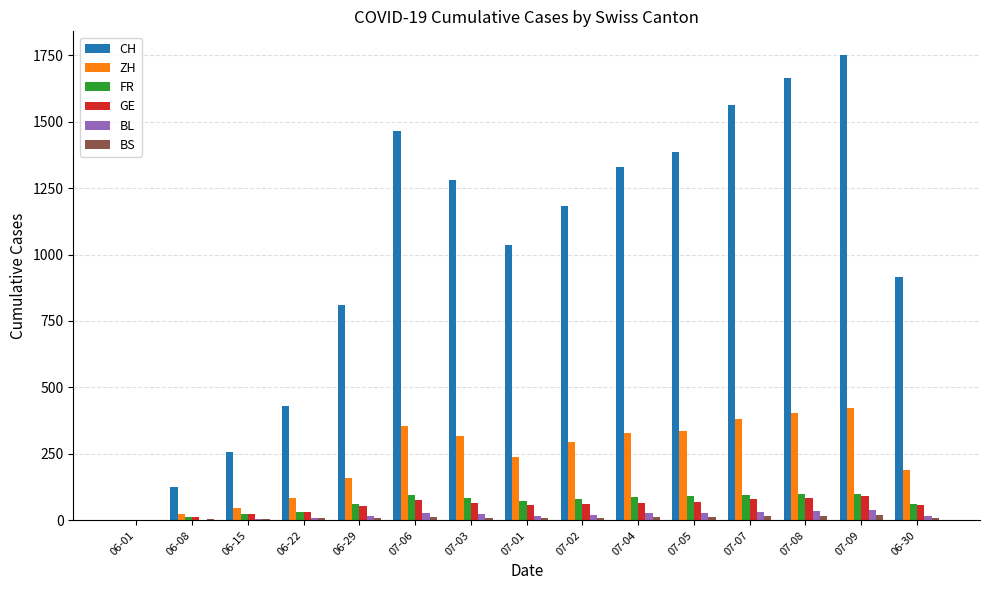

Between 07-06 and 07-08, which series saw the biggest shift?

CH